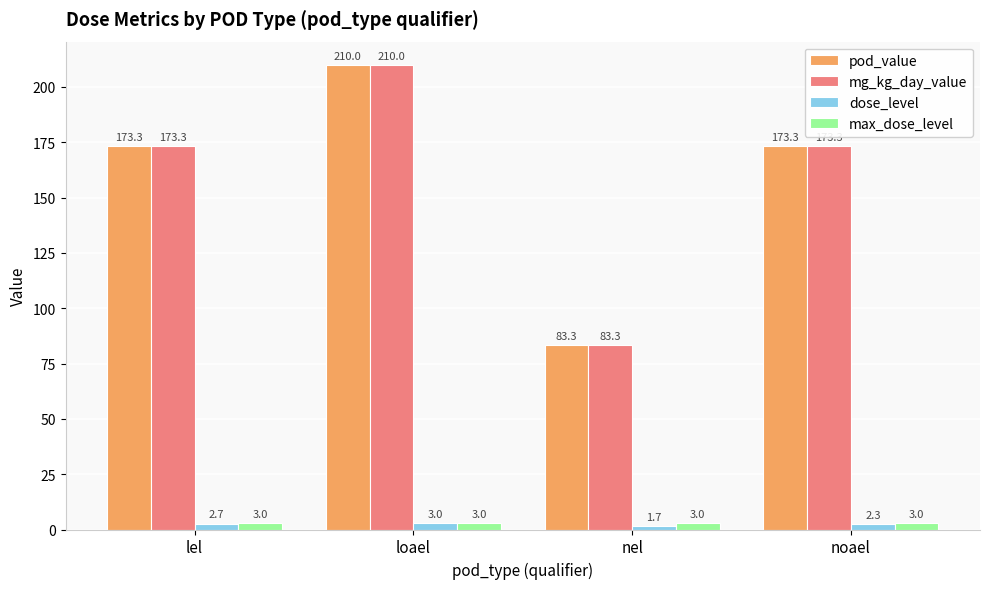

What value does the pod_value series have at loael?

210.0